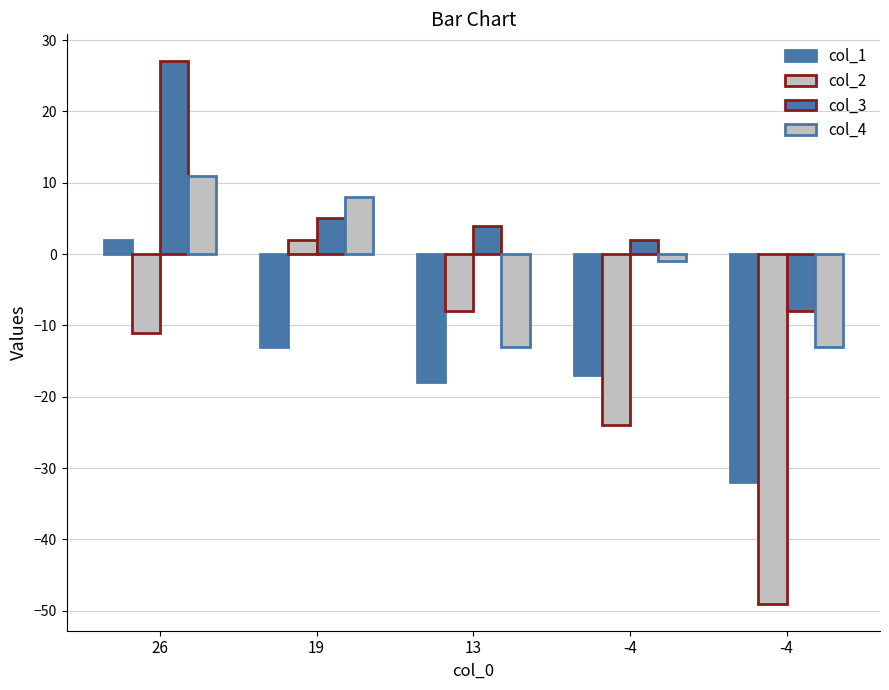

How many groups of bars are there?

5